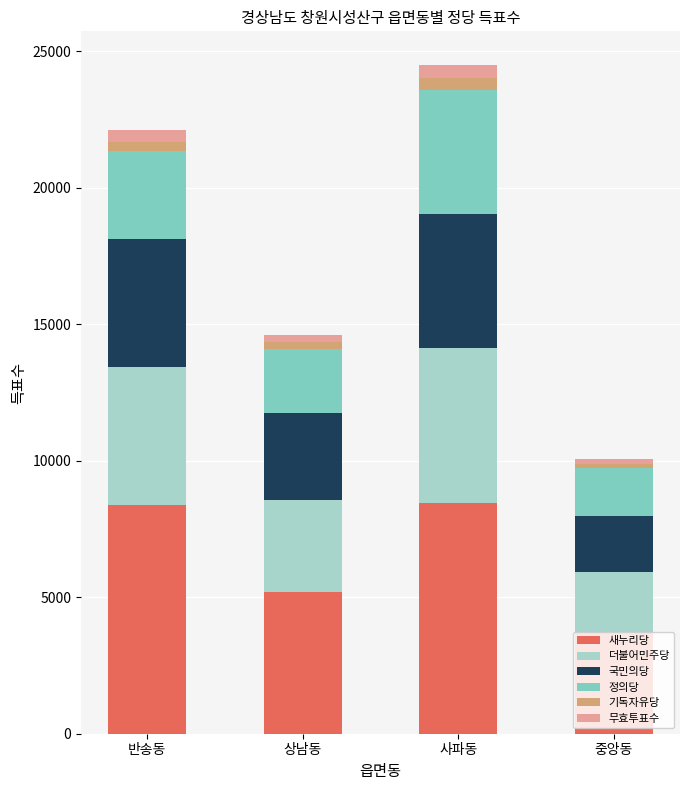

What is the value of the 새누리당 bar at the 1st from the left?

8364